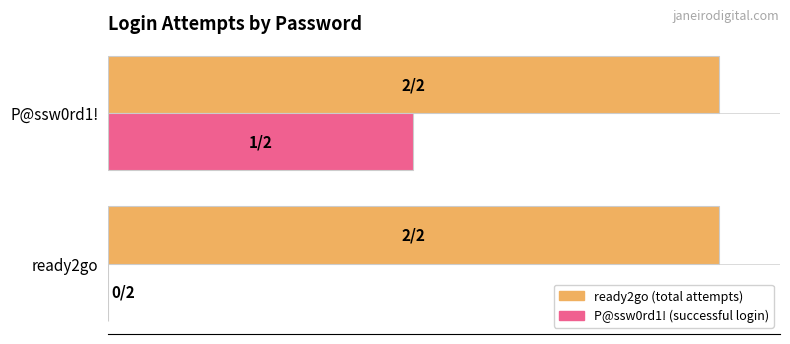

What is the value of the P@ssw0rd1! bar at the 2nd from the left?

1.0